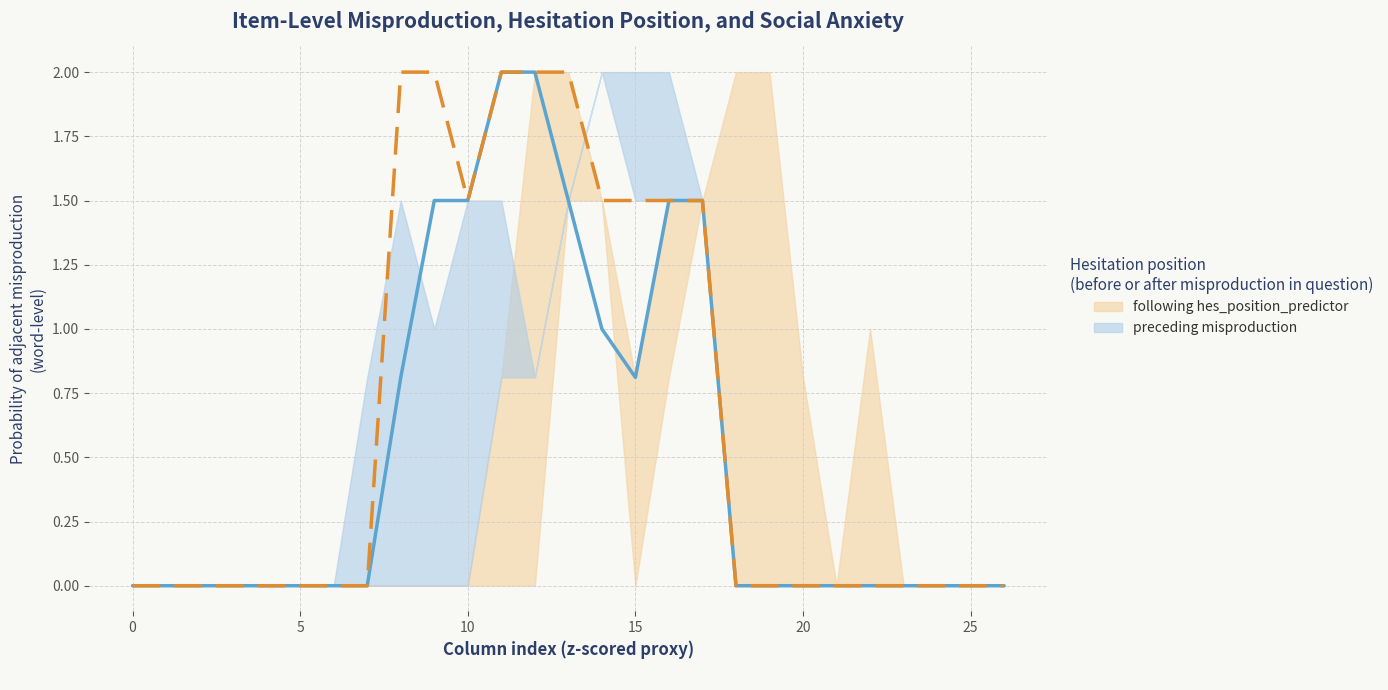

The preceding misproduction series shows -1.3 at 10. True or false?

False